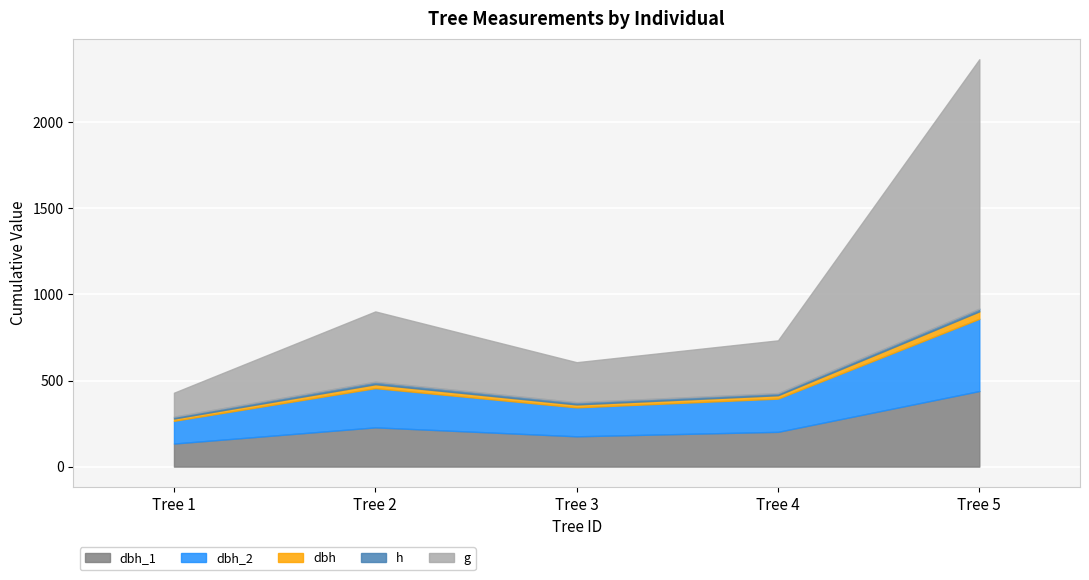

Reading left to right, what are all the values shown in this chart?

dbh_1: 134.0	228.0	176.0	202.0	439.0
dbh_2: 132.0	228.0	168.0	193.0	420.0
dbh: 13.3	22.8	17.2	19.8	43.0
h: 11.0	14.5	13.0	12.5	16.0
g: 138.9	408.3	232.3	306.4	1448.8